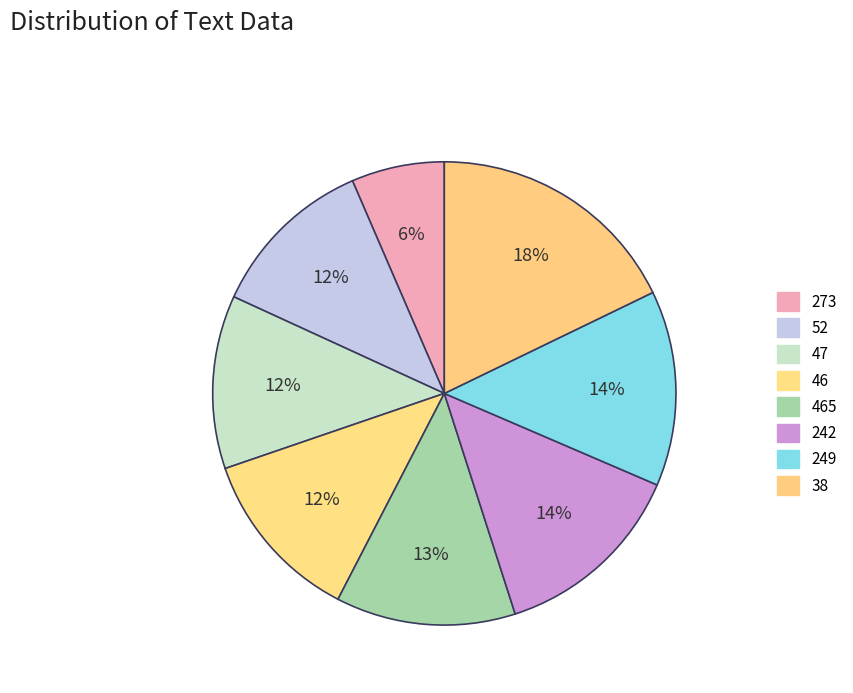

True or false: 47 accounts for 12% of the total.

True